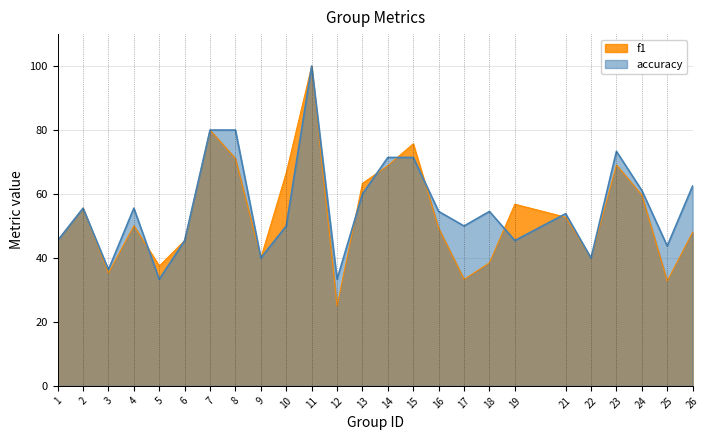

Reading left to right, extract all data points from this chart.

f1: 45.5	55.6	35.3	50.1	37.5	45.5	80.0	71.1	40.0	66.7	100.0	25.0	63.3	68.9	75.7	49.4	33.3	38.5	56.8	52.7	40.0	69.1	59.7	32.8	48.1
accuracy: 45.5	55.6	36.4	55.6	33.3	45.5	80.0	80.0	40.0	50.0	100.0	33.3	60.0	71.4	71.4	54.5	50.0	54.5	45.5	53.8	40.0	73.3	61.1	43.8	62.5